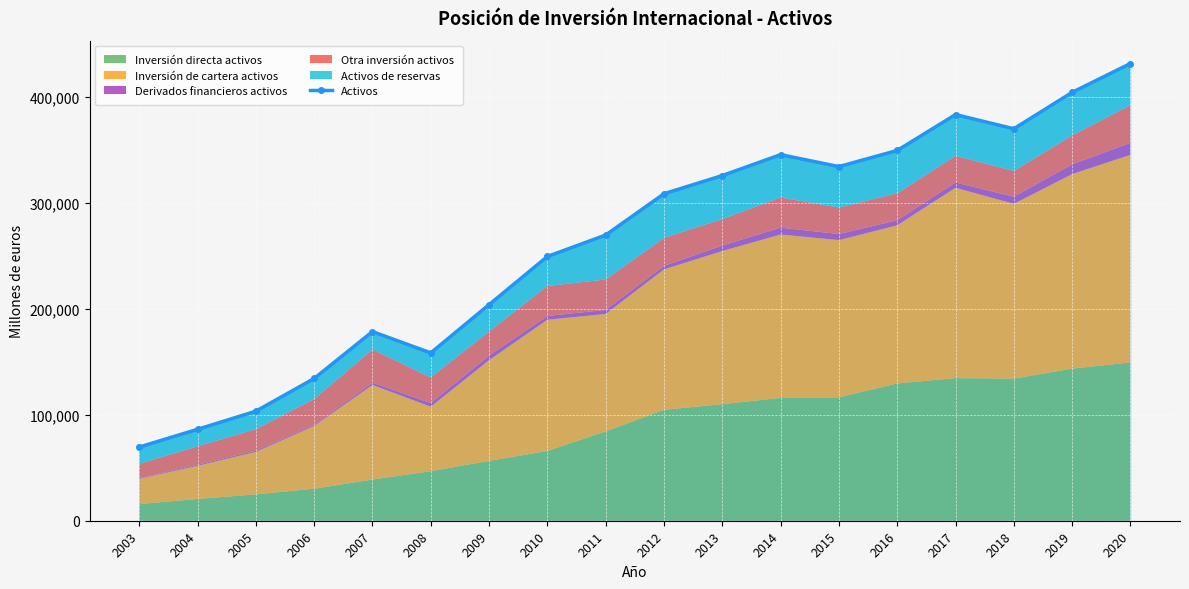

At which label is the value closest to 250679?

2010